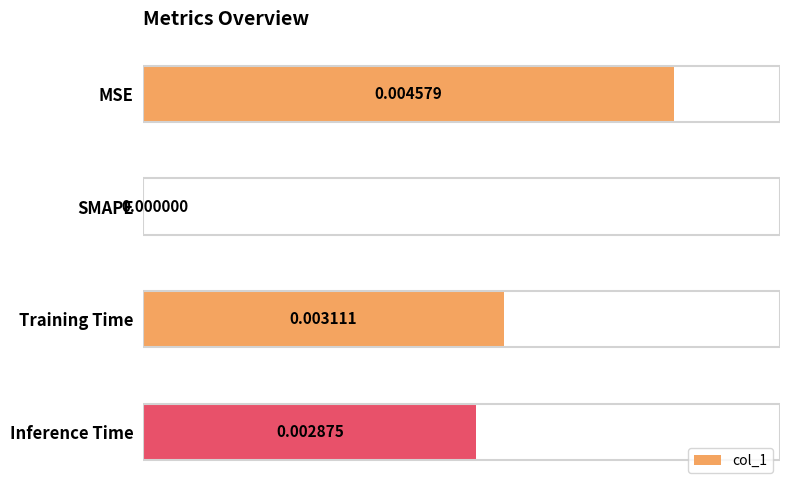

Between SMAPE and Training Time, which is larger?

Training Time